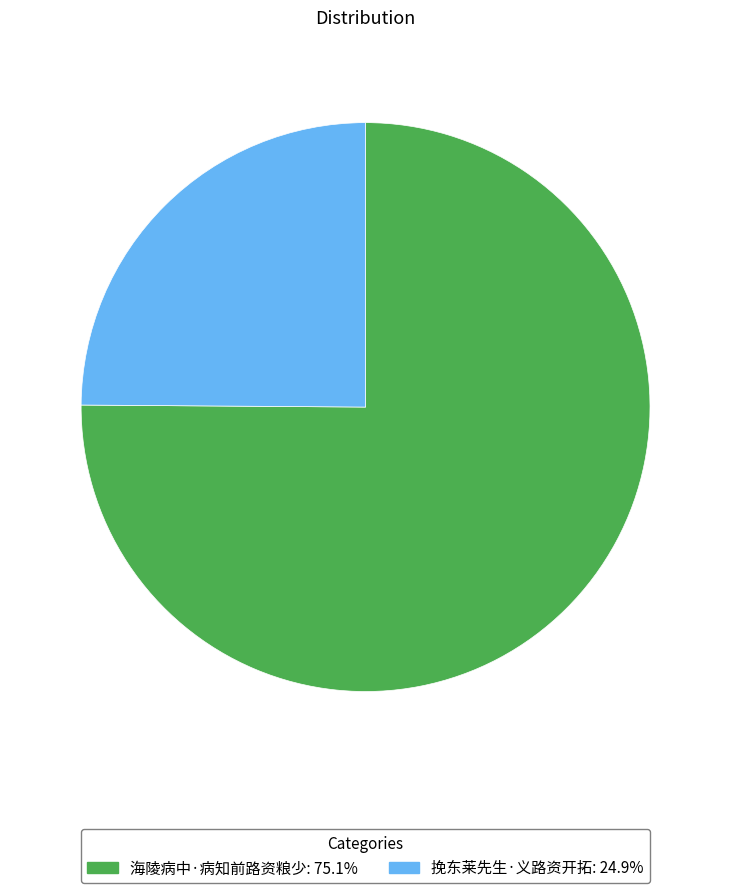

Does 海陵病中·病知前路资粮少 account for over 50% of the chart?

Yes